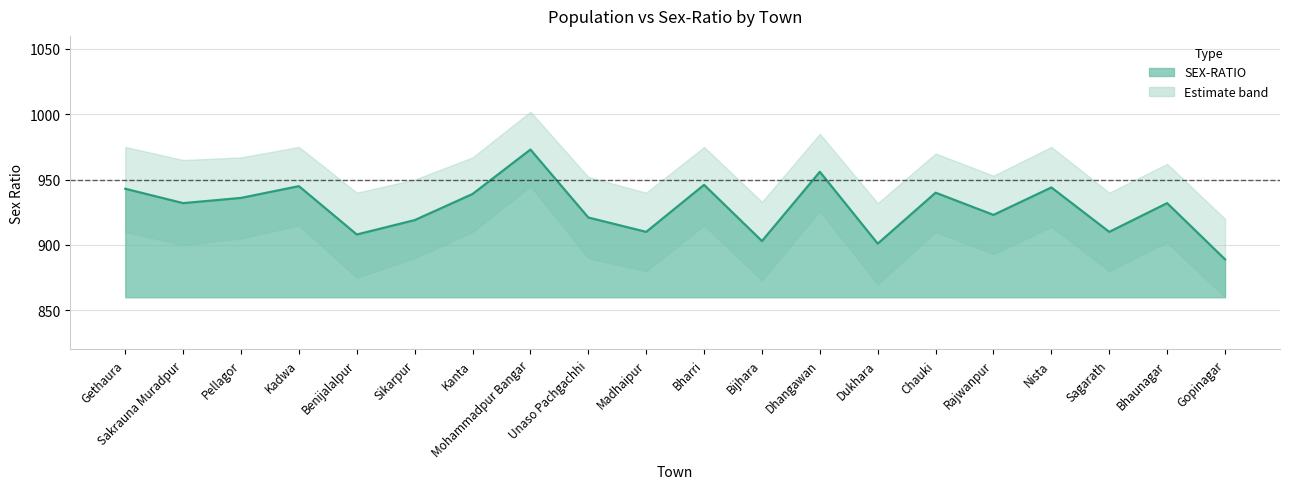

Rank the categories by value from lowest to highest.

Gopinagar, Dukhara, Bijhara, Benijalalpur, Madhaipur, Sagarath, Sikarpur, Unaso Pachgachhi, Rajwanpur, Sakrauna Muradpur, Bhaunagar, Pellagor, Kanta, Chauki, Gethaura, Nista, Kadwa, Bharri, Dhangawan, Mohammadpur Bangar